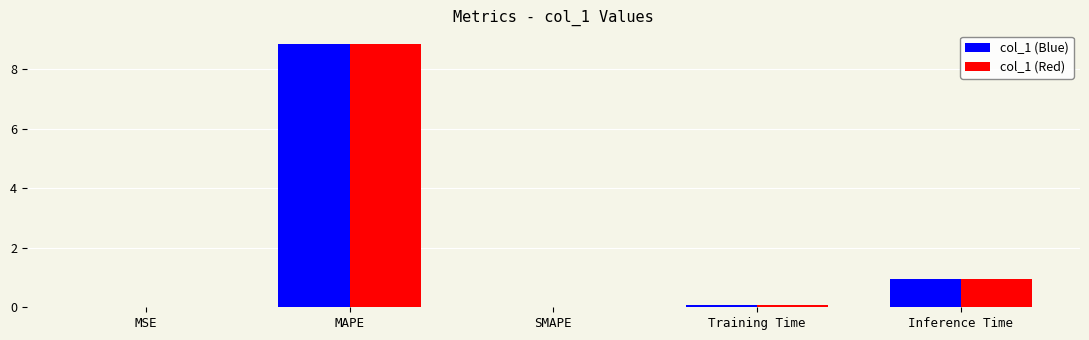

Which category has the highest value in the col_1 (Blue) series?

MAPE